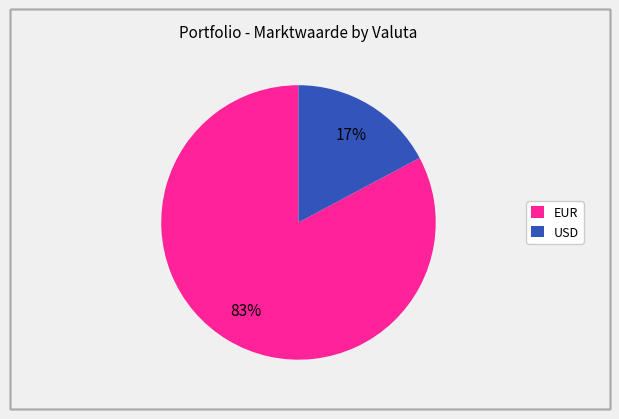

Is there a majority slice in this chart?

Yes